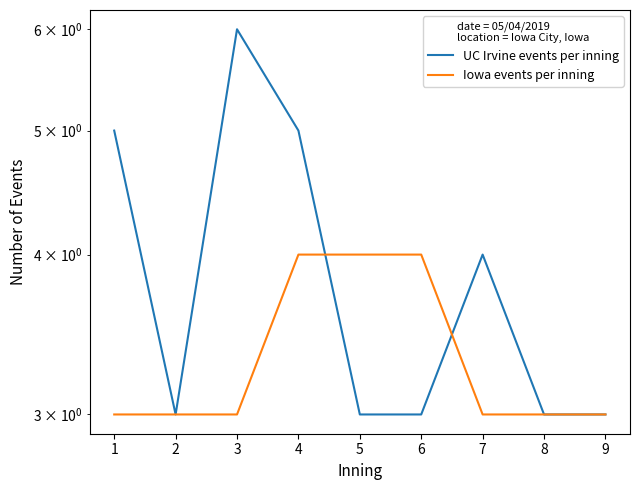

Rank the series at 5 from lowest to highest value.

UC Irvine events per inning, Iowa events per inning